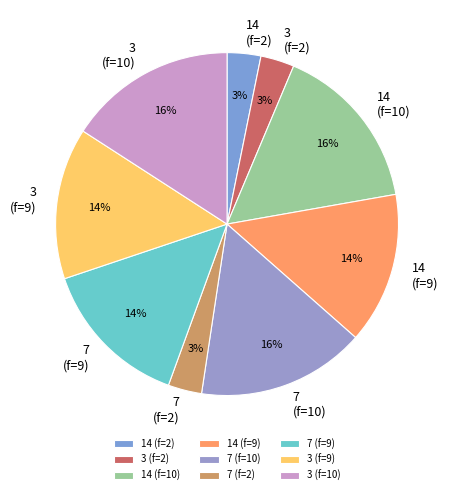

To the nearest percent, what is the average slice percentage?

11%